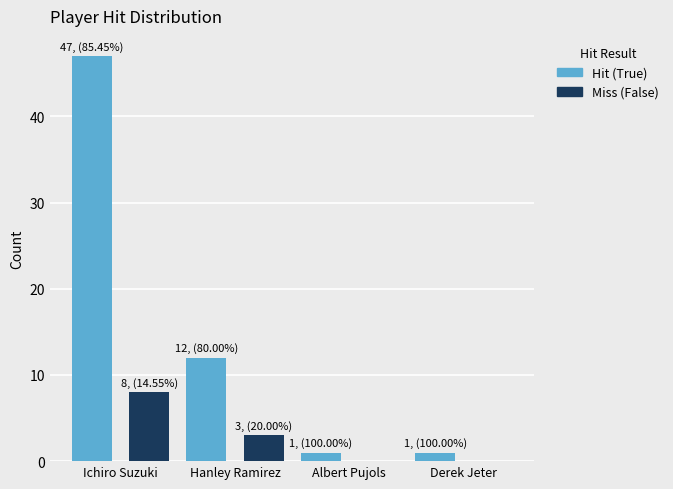

How many distinct data groups are displayed?

2